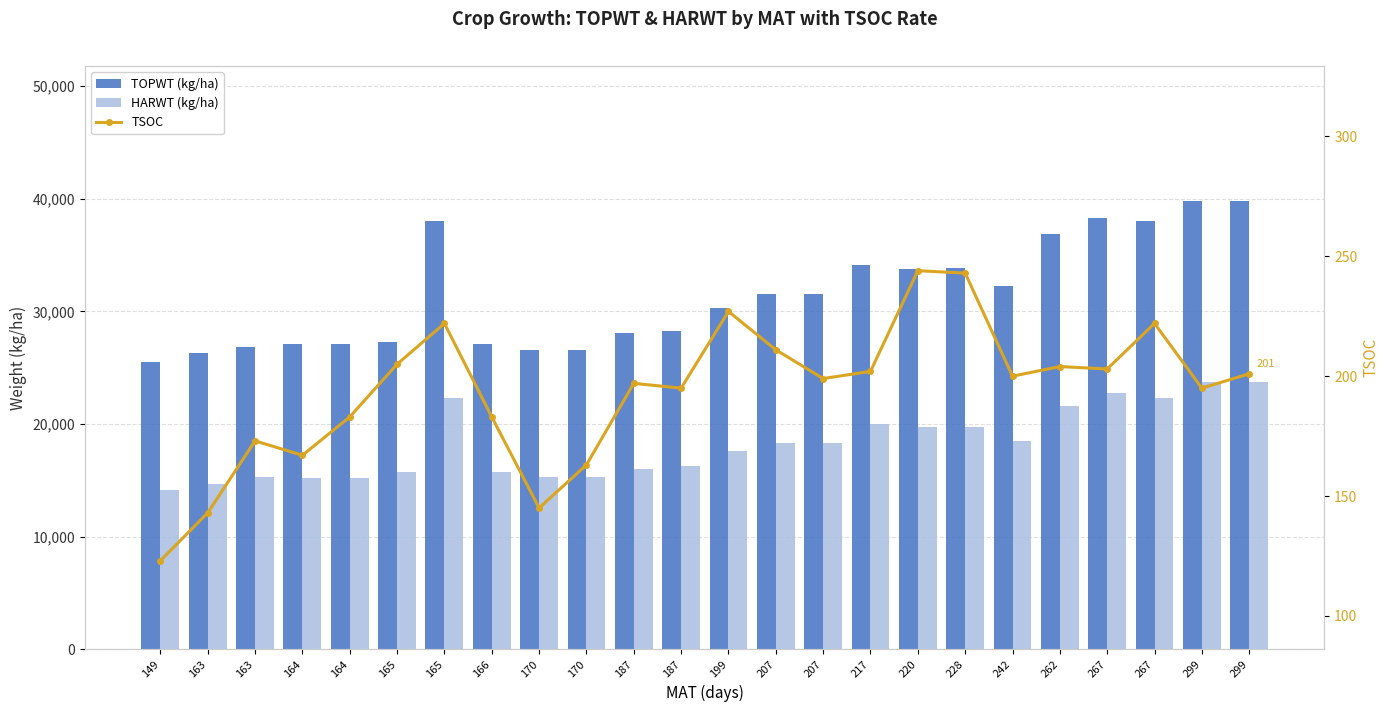

List the labels in order of TOPWT (kg/ha) value, smallest first.

149, 163, 170, 170, 163, 164, 164, 166, 165, 187, 187, 199, 207, 207, 242, 220, 228, 217, 262, 165, 267, 267, 299, 299